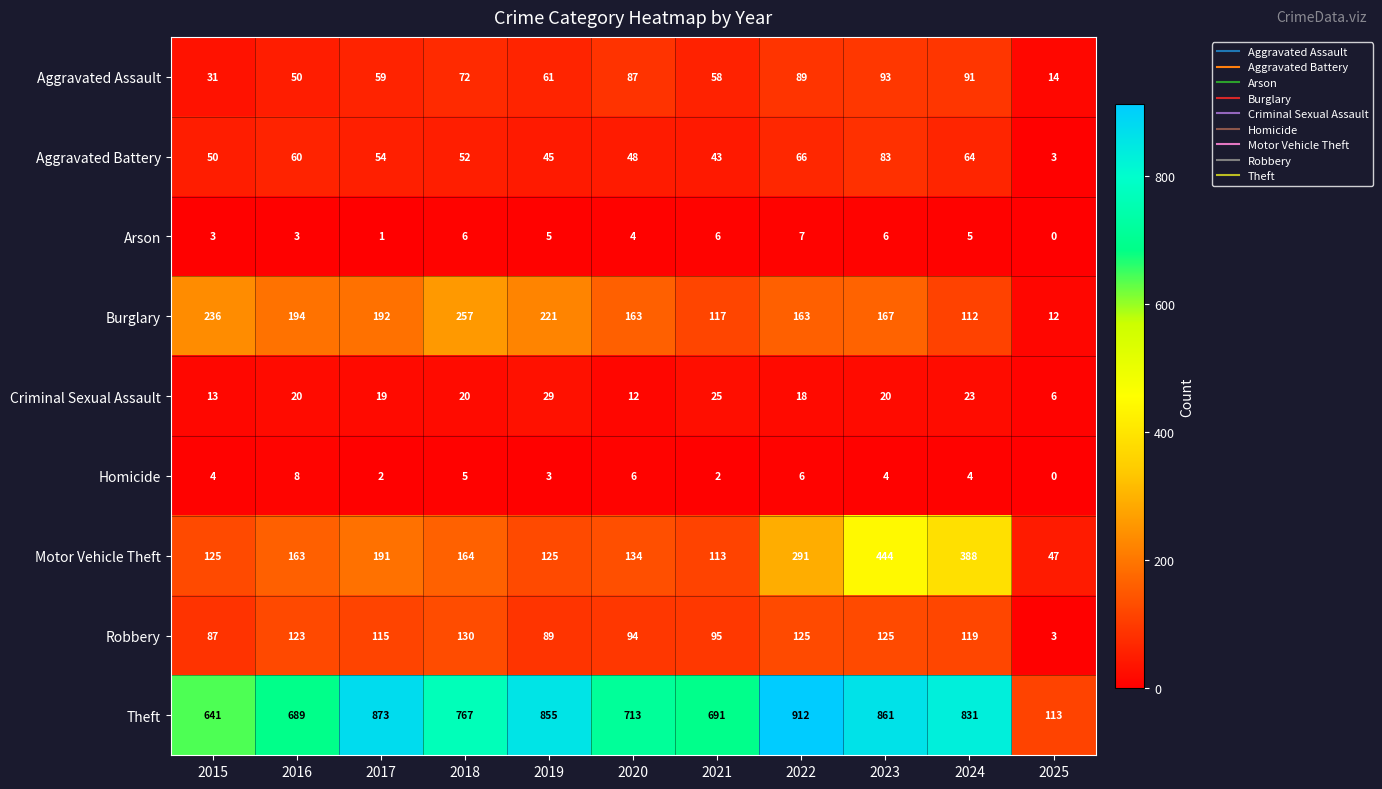

Is it true that Arson equals 7 at 2022?

True